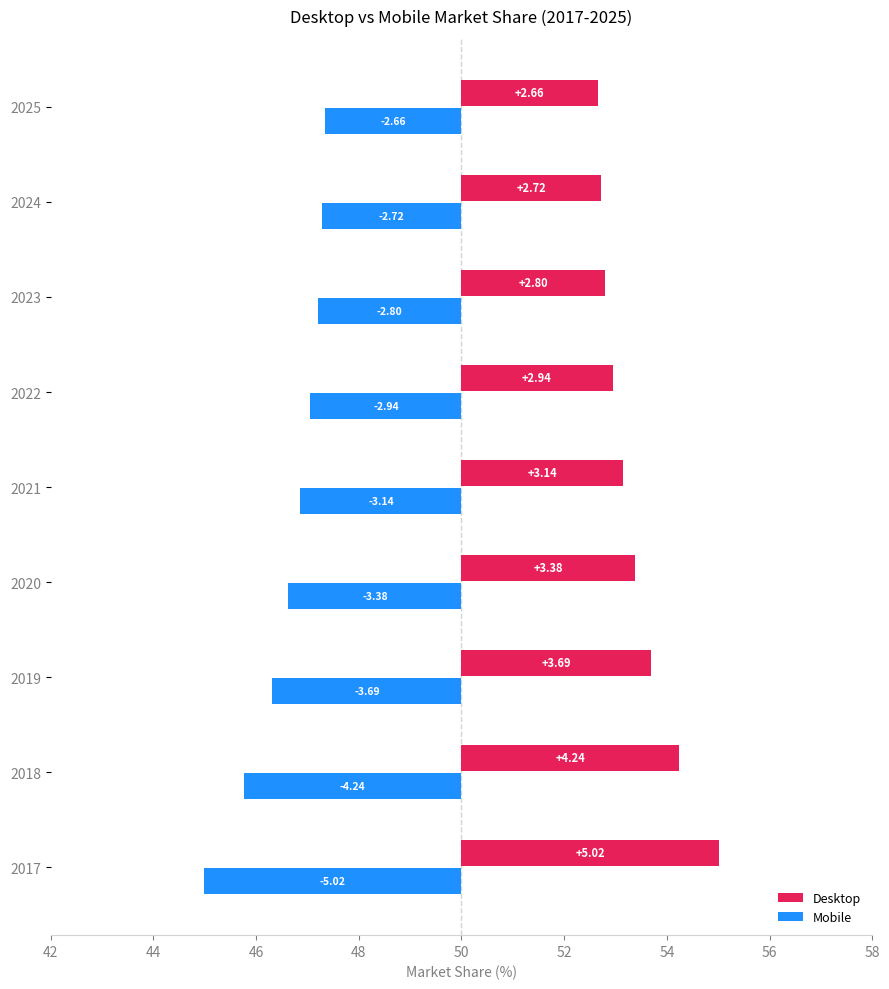

Are the bars grouped side by side (vs. stacked)?

Yes